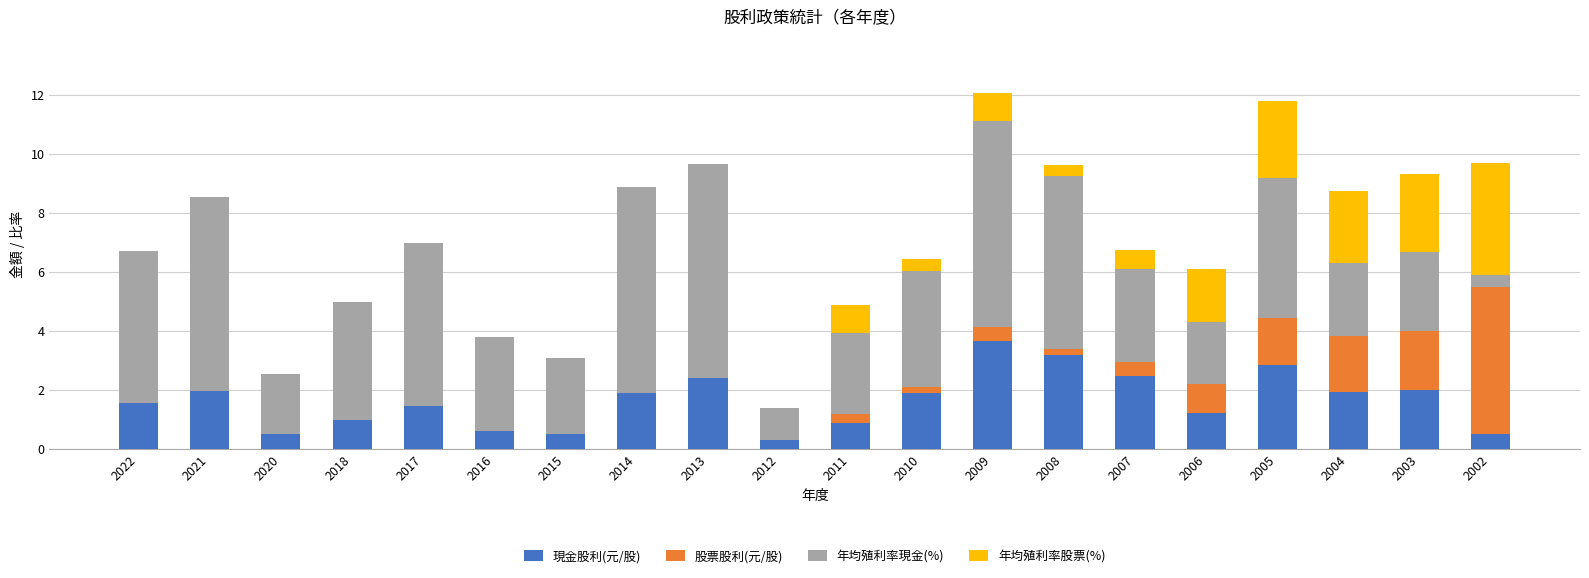

What is the sum of the 現金股利(元/股) values at 2015 and 2004?

2.4